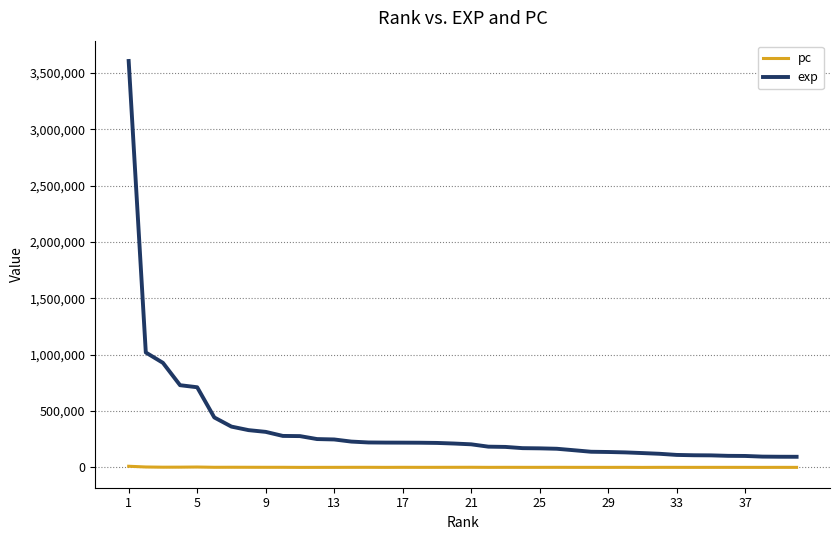

Which series has the widest spread of values?

exp